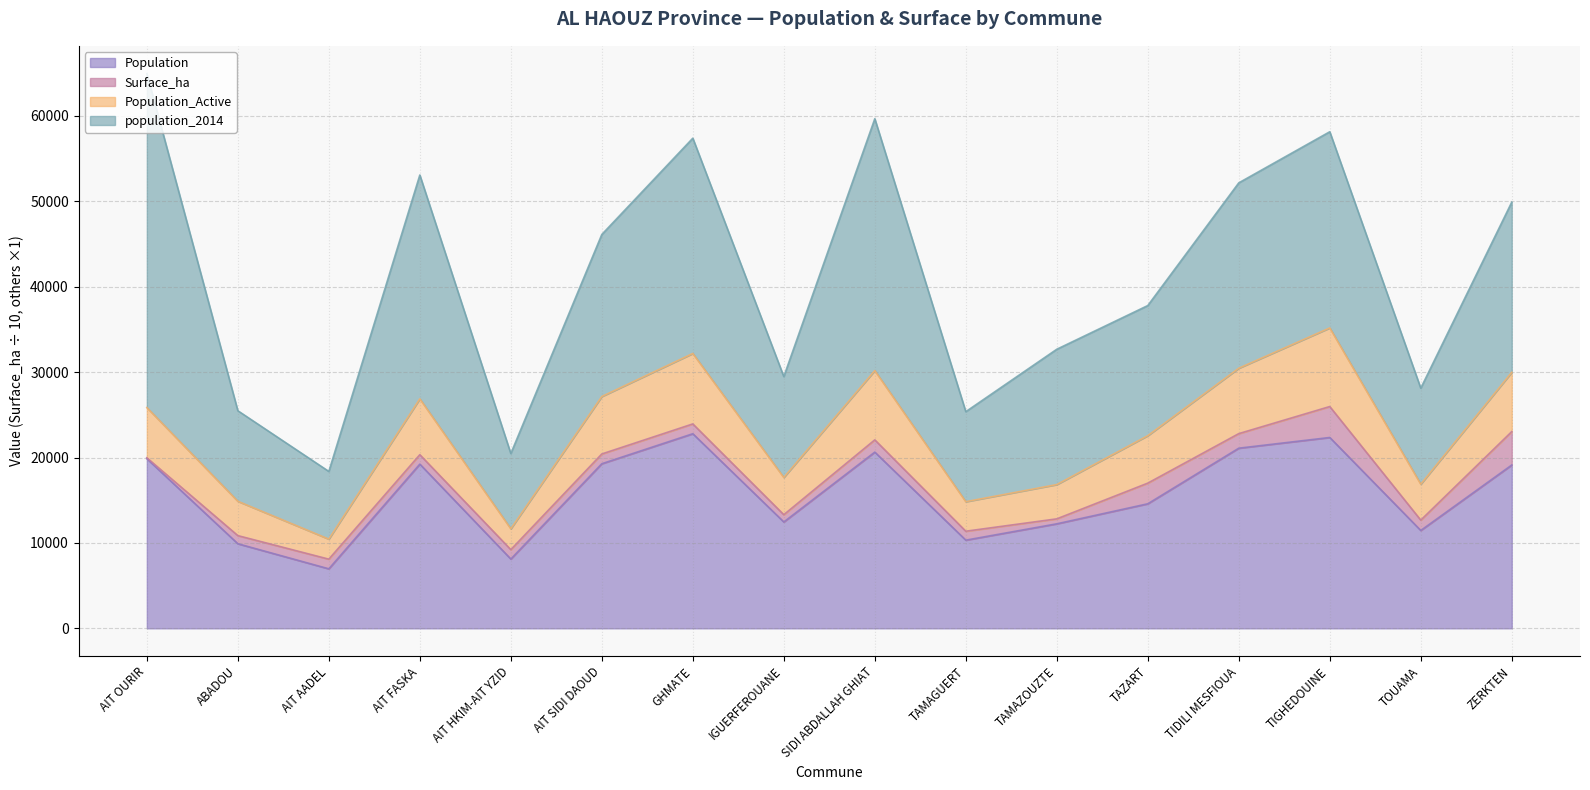

The value of Population at TAMAGUERT is 14914.5. True or false?

False